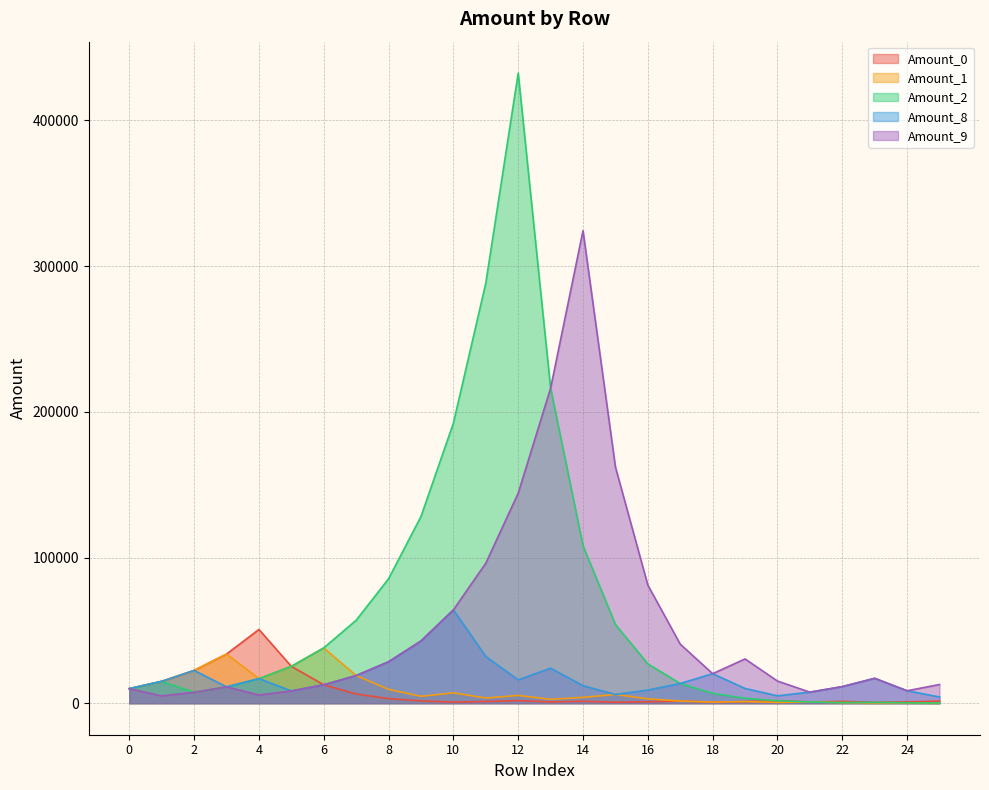

In Amount_9, how many points are higher than both neighbors (excluding endpoints)?

4